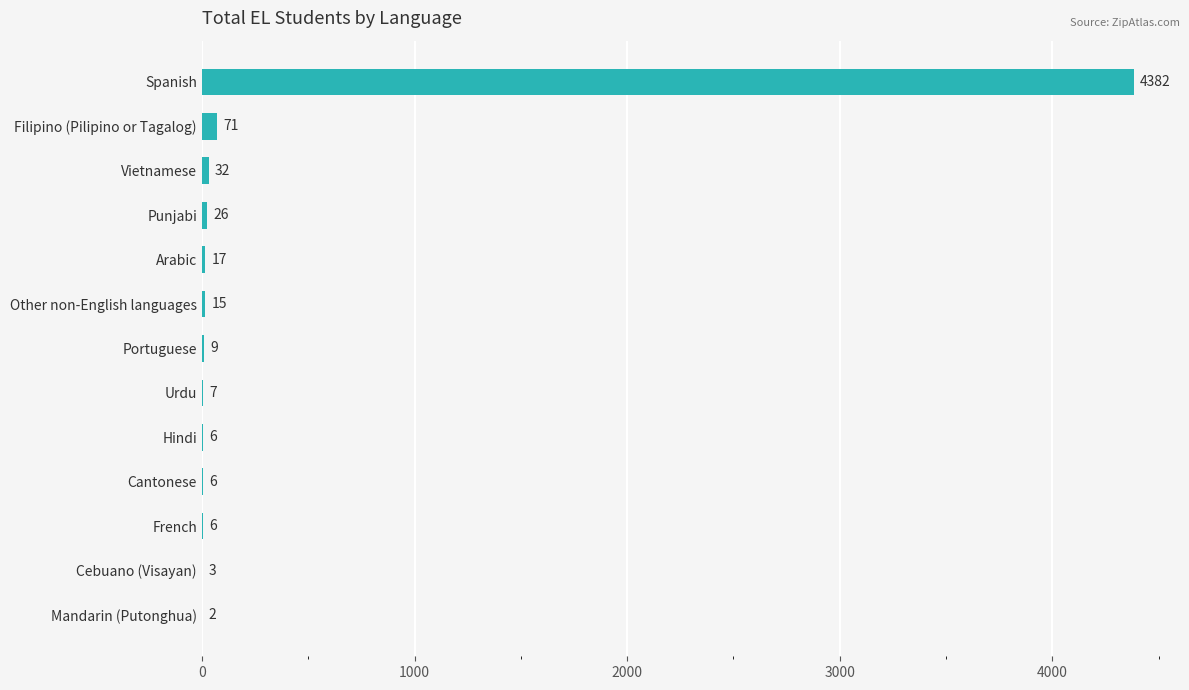

At which label is the value closest to 2192?

Filipino (Pilipino or Tagalog)